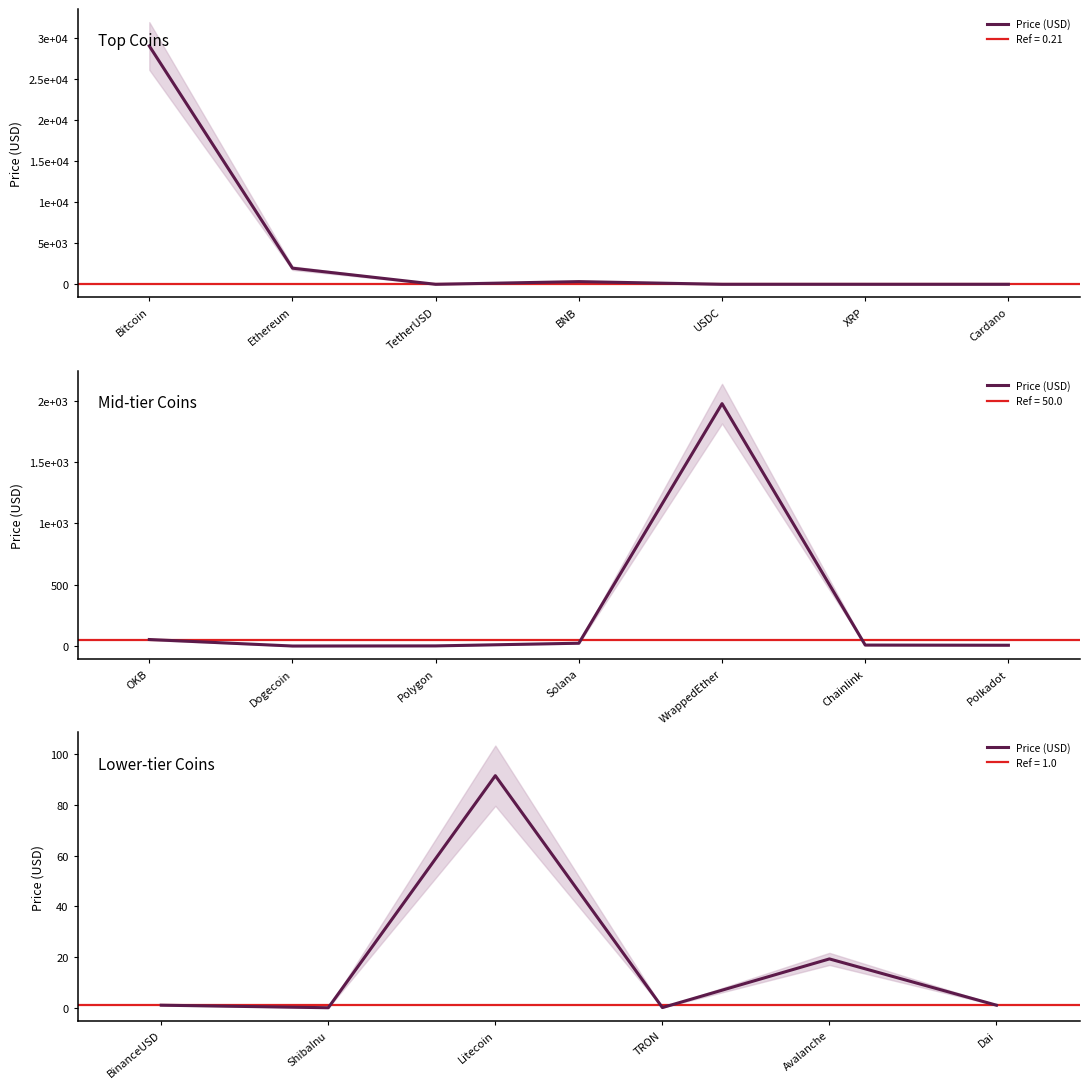

What is the difference between the maximum and minimum values?

91.5